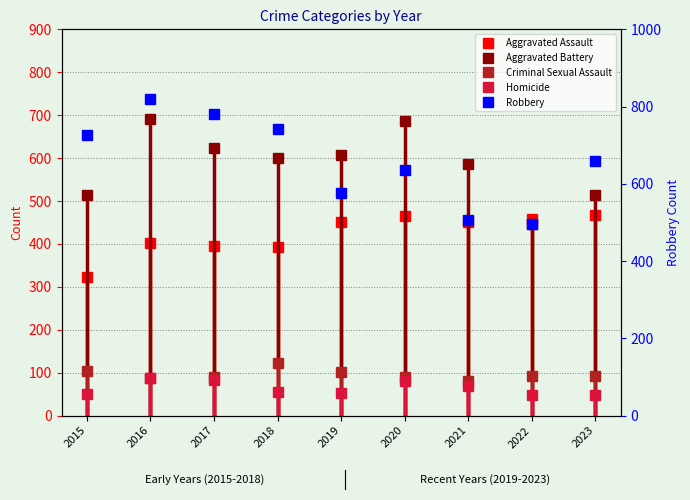

At which category does the data reach its first local valley?

2019